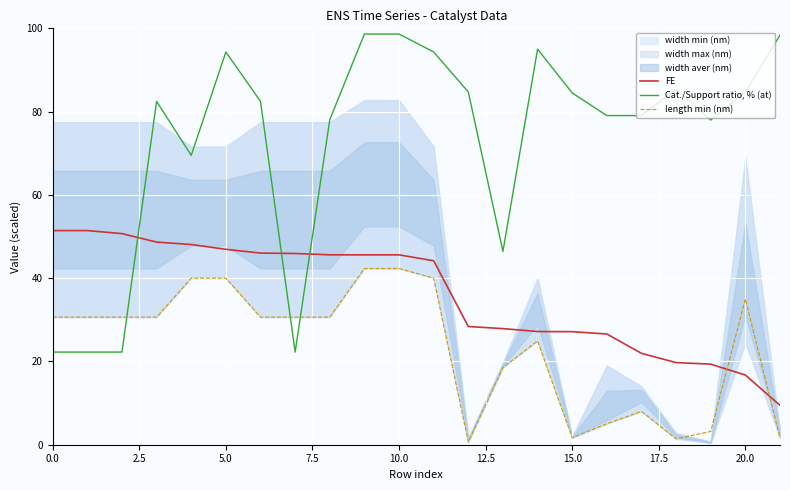

Is it true that length min (nm) equals 15.3 at 10.0?

False